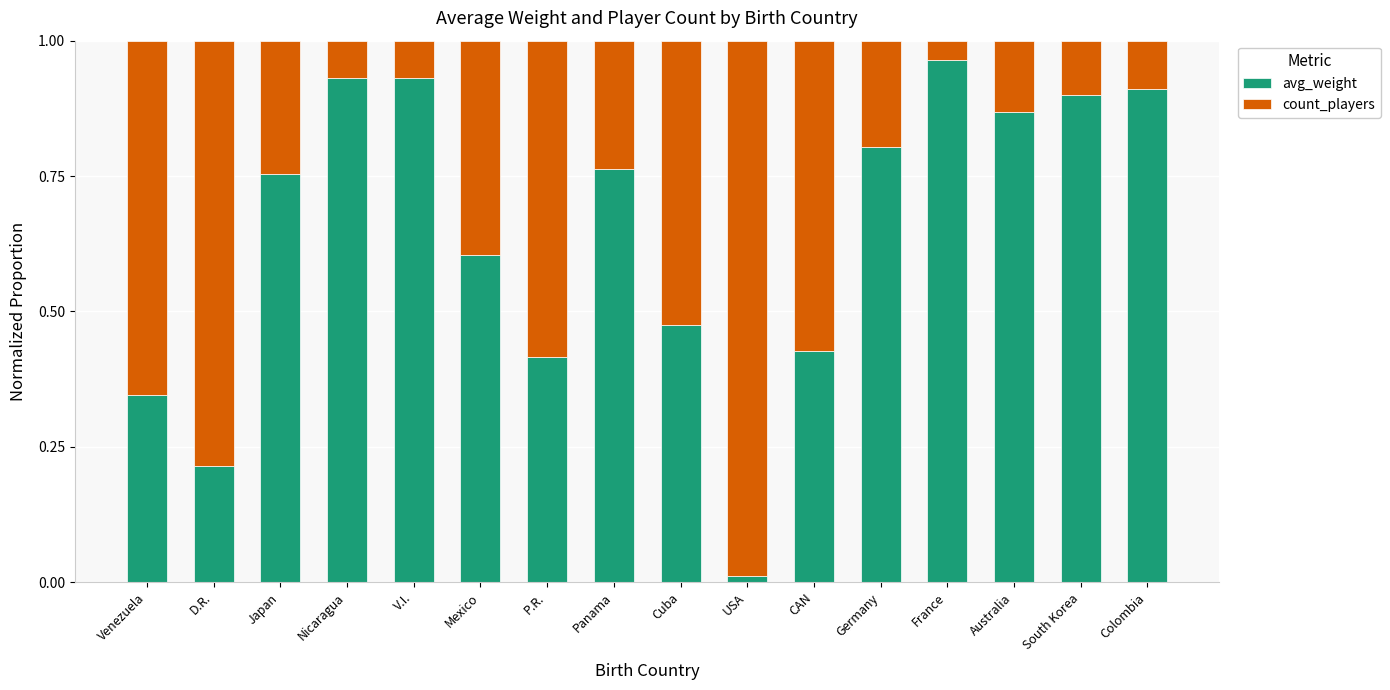

Which category has the lowest value in the avg_weight series?

USA